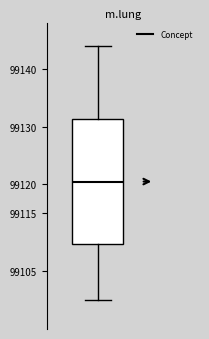

Where does the median line of the box sit on the y-axis? The values are not printed on the chart, so give them approximately, as read against the axis.

99120.5